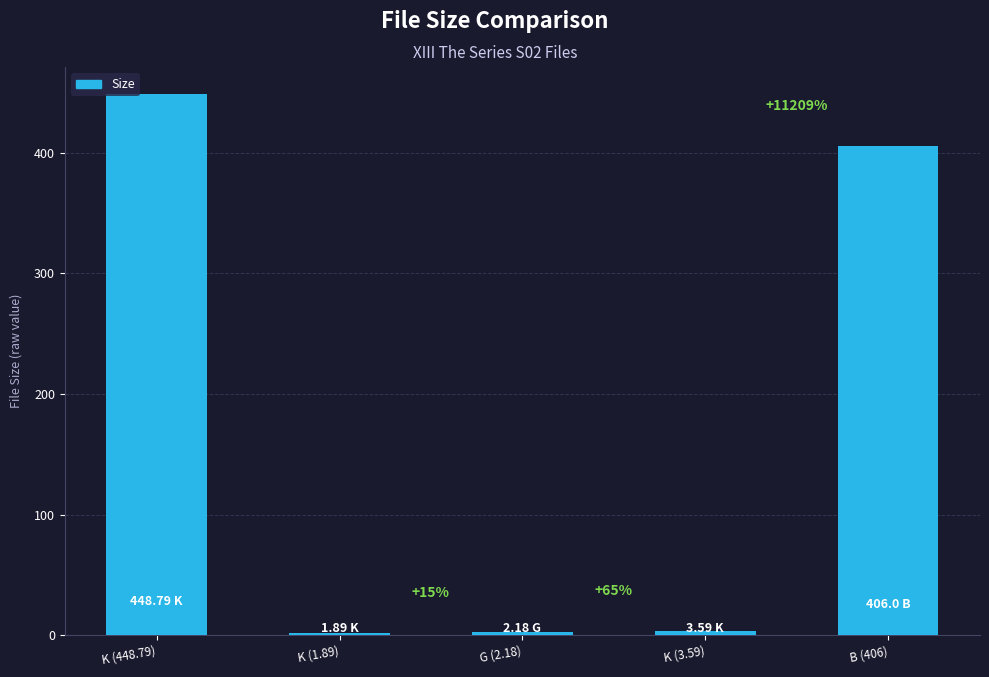

What position from the left is K (3.59)?

4